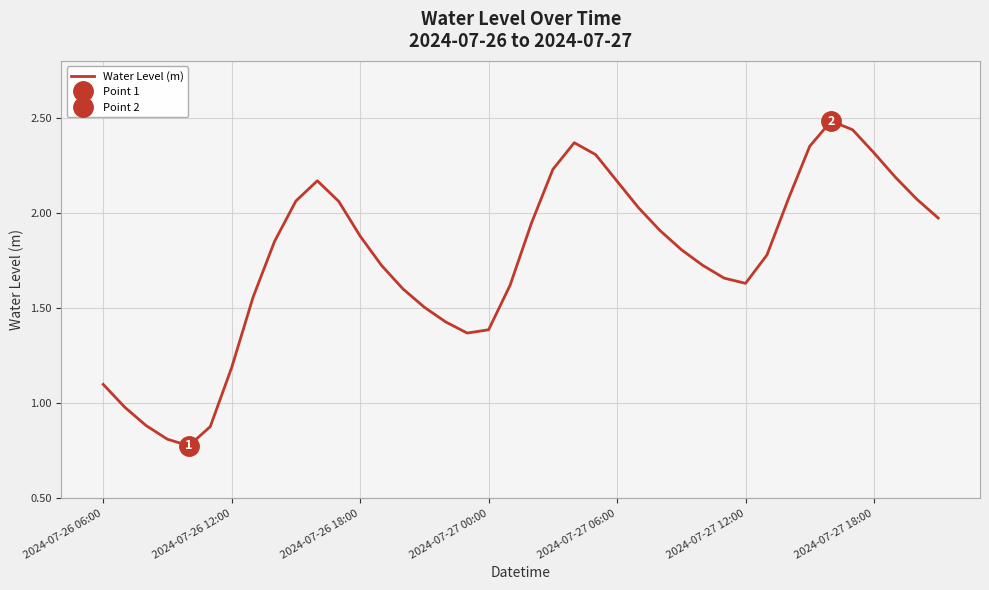

Reading left to right, transcribe all the data shown in this chart.

1.1	1.0	0.9	0.8	0.8	0.9	1.2	1.6	1.9	2.1	2.2	2.1	1.9	1.7	1.6	1.5	1.4	1.4	1.4	1.6	1.9	2.2	2.4	2.3	2.2	2.0	1.9	1.8	1.7	1.7	1.6	1.8	2.1	2.4	2.5	2.4	2.3	2.2	2.1	2.0